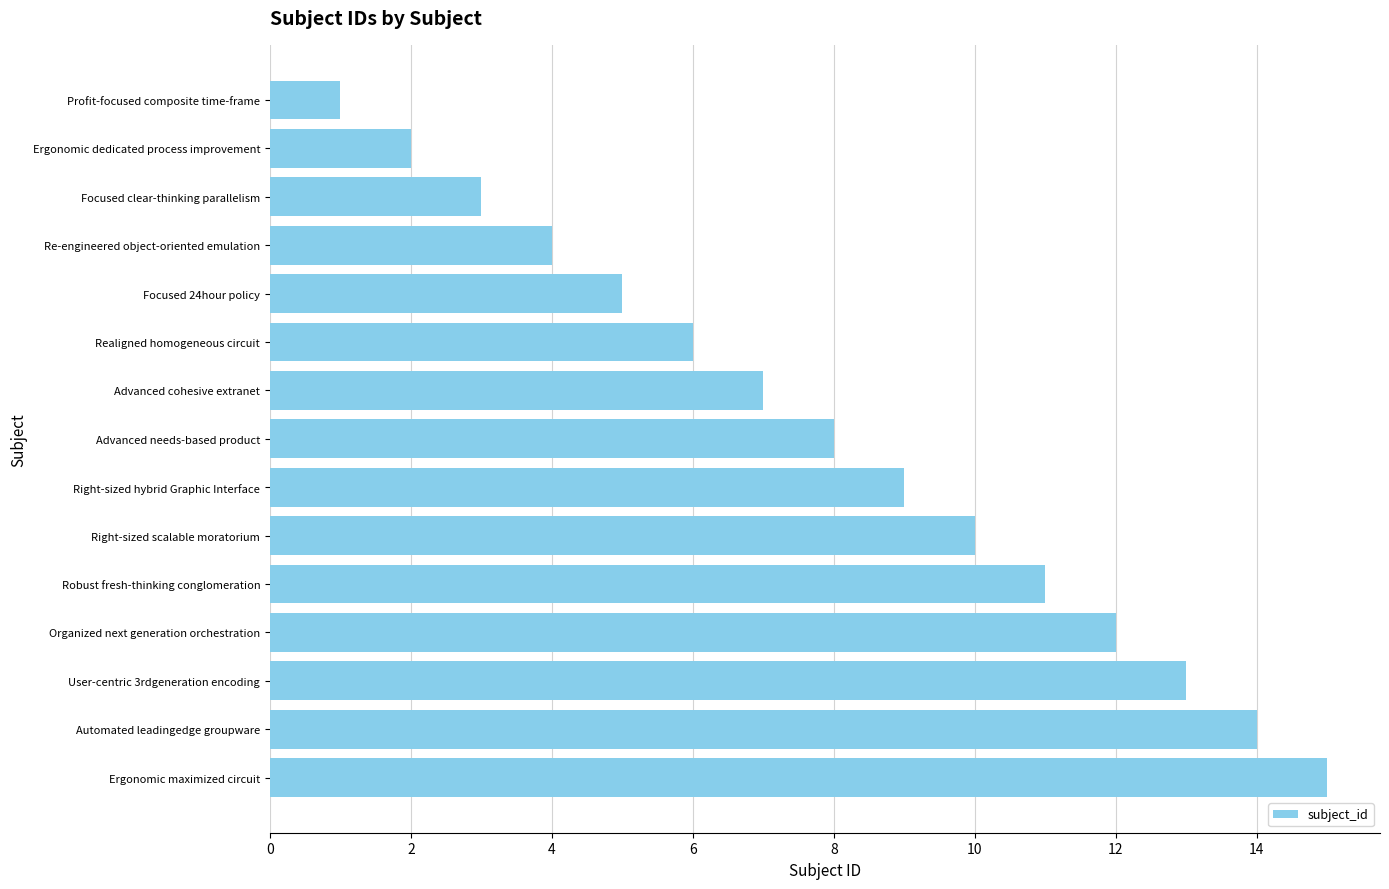

Read the value at Focused 24hour policy.

5